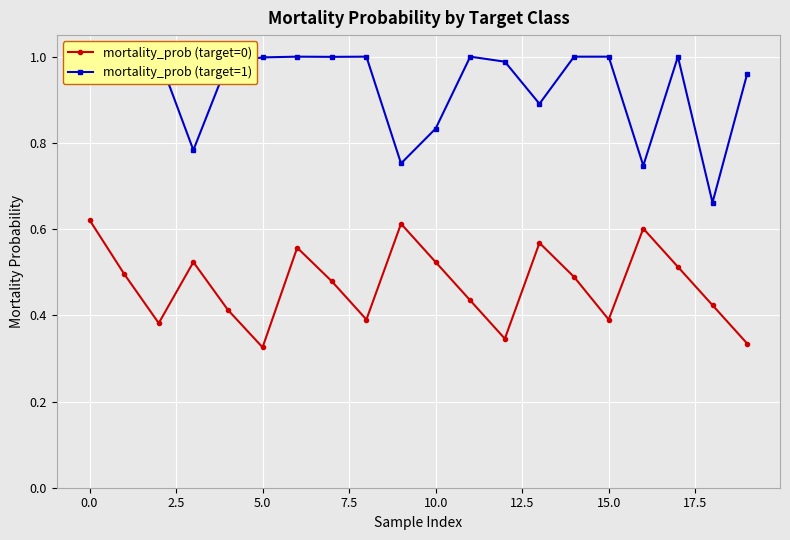

List the series in order of their peak value, highest first.

mortality_prob (target=1), mortality_prob (target=0)